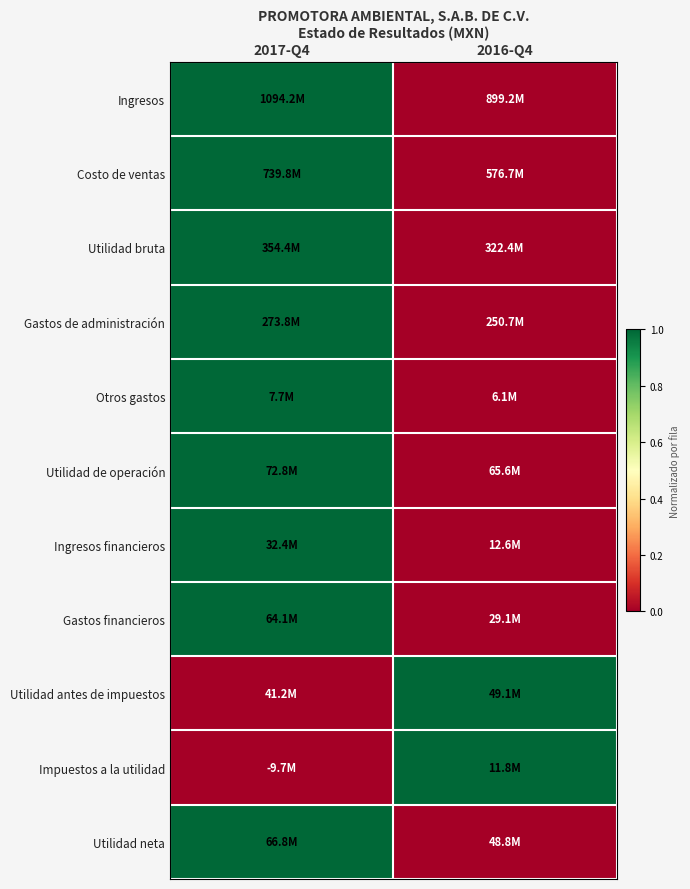

Reading left to right, transcribe all the data shown in this chart.

Ingresos: 2017-Q4=1	2016-Q4=0
Costo de ventas: 2017-Q4=1	2016-Q4=0
Utilidad bruta: 2017-Q4=1	2016-Q4=0
Gastos de administración: 2017-Q4=1	2016-Q4=0
Otros gastos: 2017-Q4=1	2016-Q4=0
Utilidad de operación: 2017-Q4=1	2016-Q4=0
Ingresos financieros: 2017-Q4=1	2016-Q4=0
Gastos financieros: 2017-Q4=1	2016-Q4=0
Utilidad antes de impuestos: 2017-Q4=0	2016-Q4=1
Impuestos a la utilidad: 2017-Q4=0	2016-Q4=1
Utilidad neta: 2017-Q4=1	2016-Q4=0